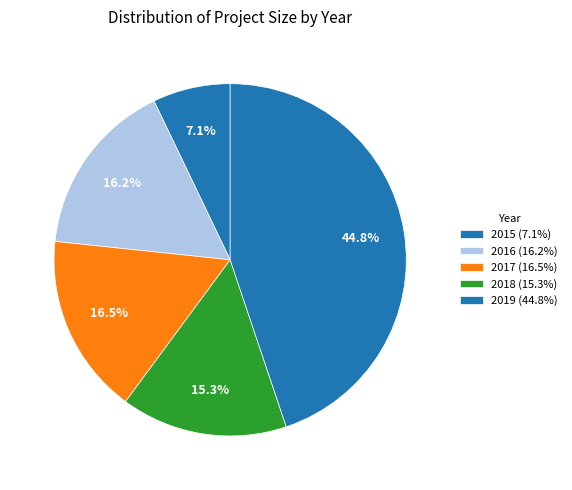

To the nearest percent, what is the difference between the largest and smallest slice percentages?

38%